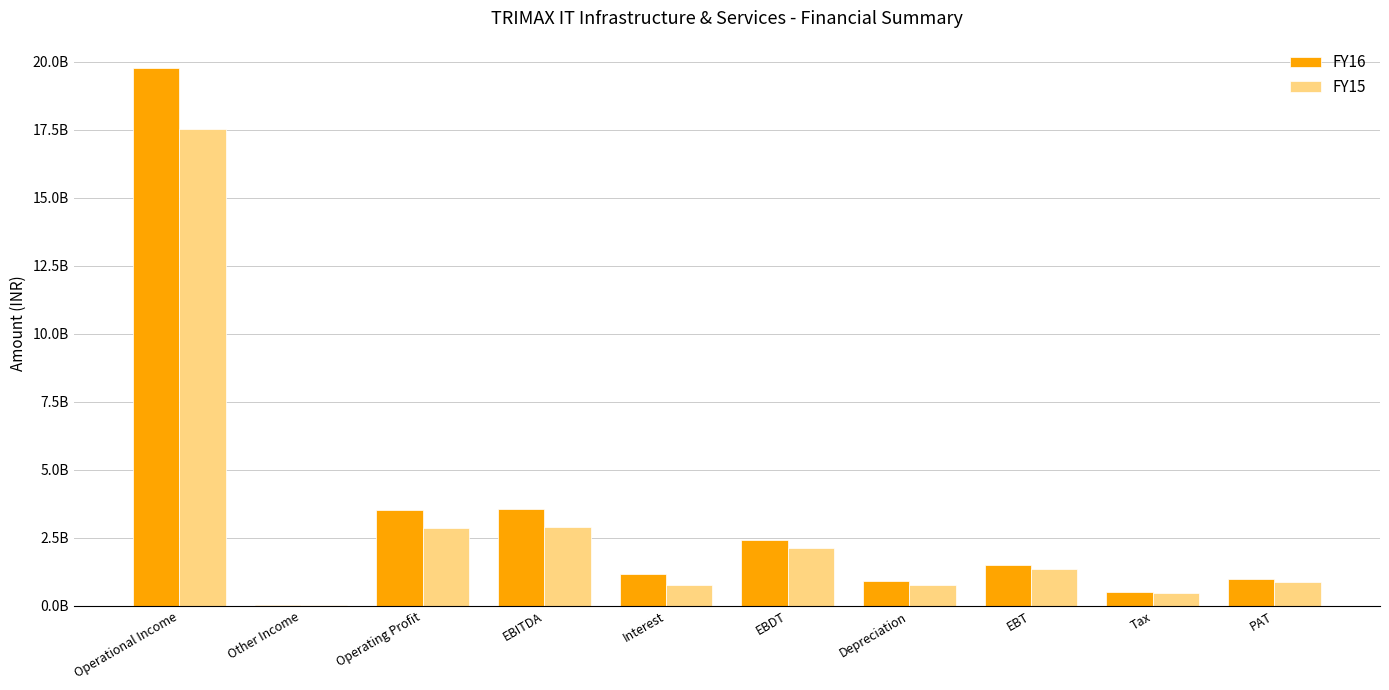

Which series changed the most between Other Income and EBT?

FY16